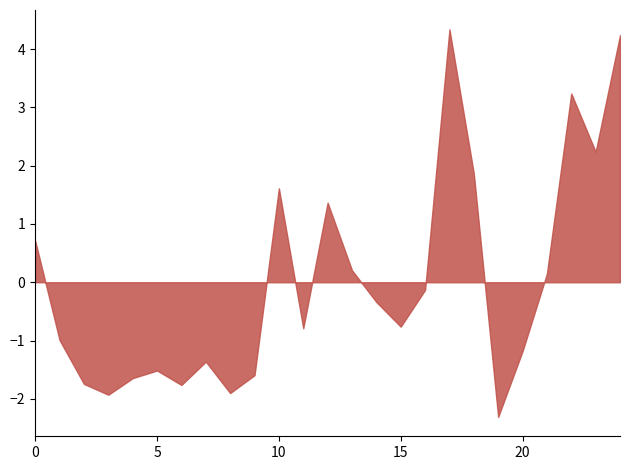

Is it true that the value at 10 is 1.6?

True